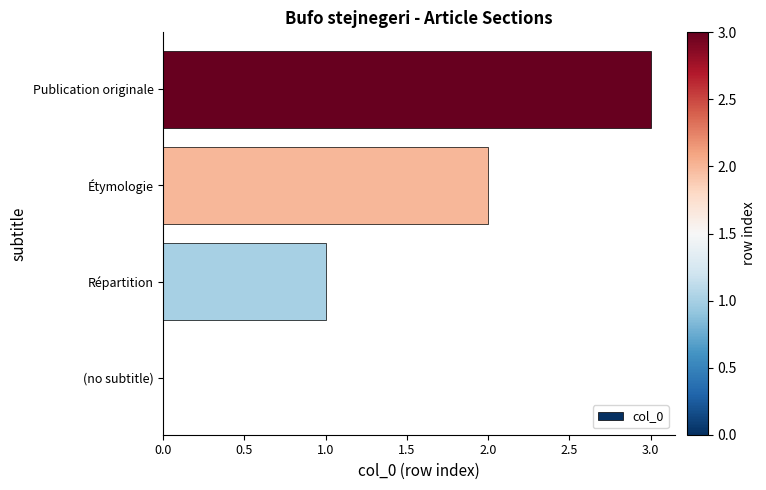

What is the sum of all values?

6